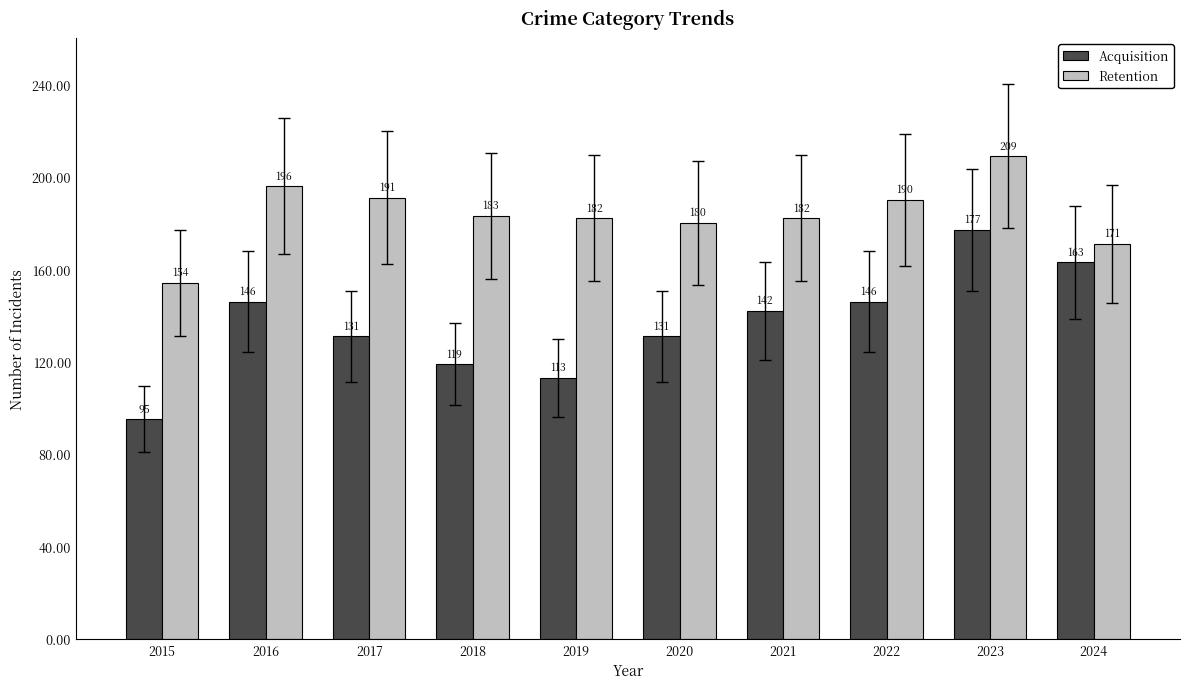

At which category is the sum across all series the highest?

2023